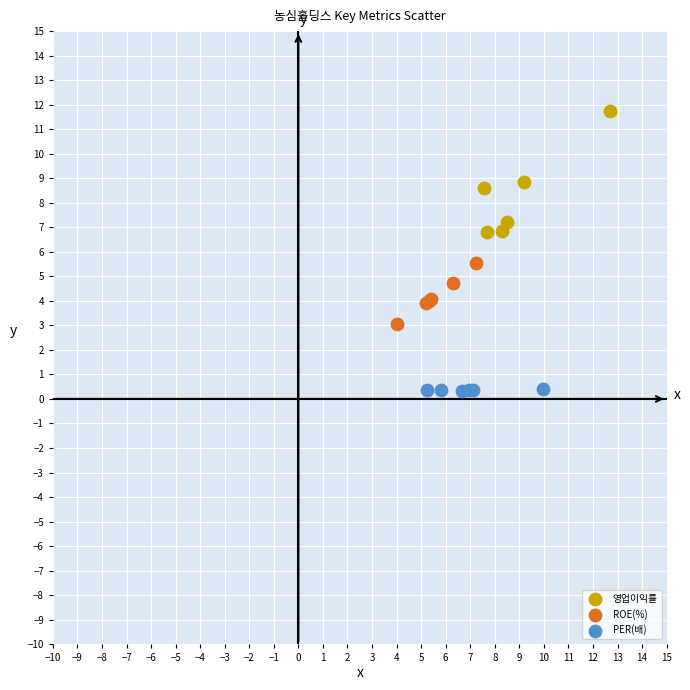

Which series reaches the maximum Y coordinate?

영업이익률